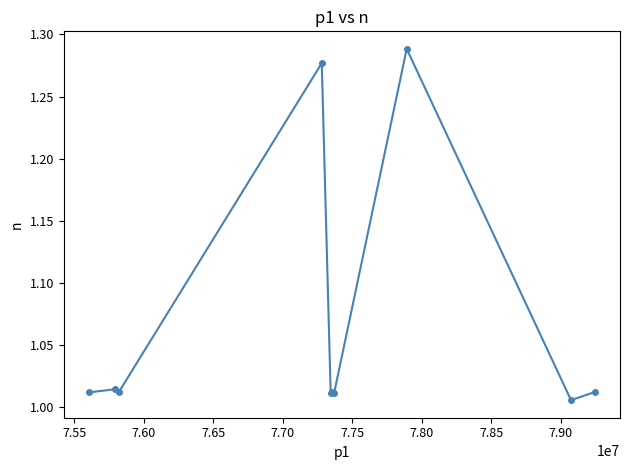

What is the difference between the second highest and minimum values?

0.3